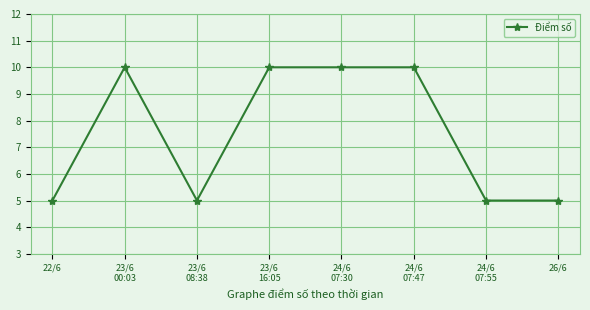

At which category does the data reach its first local peak?

23/6
00:03